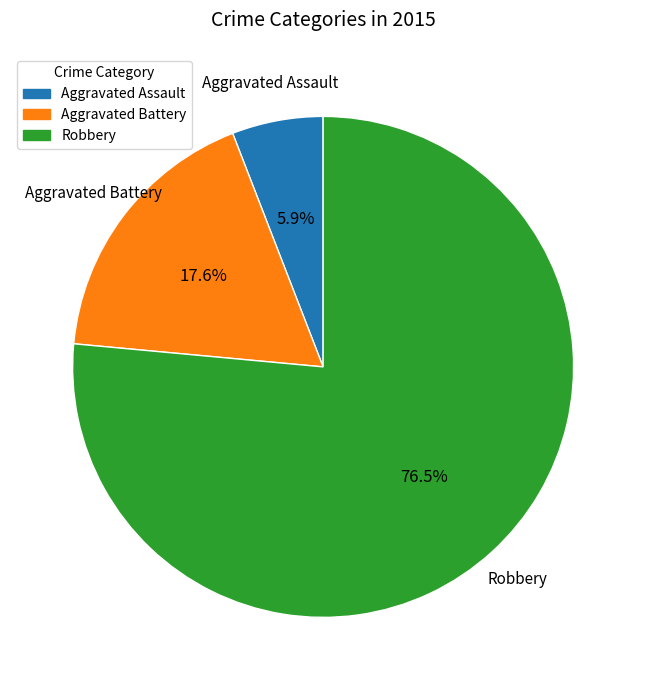

To the nearest percent, what is the difference between the largest and smallest slice percentages?

71%